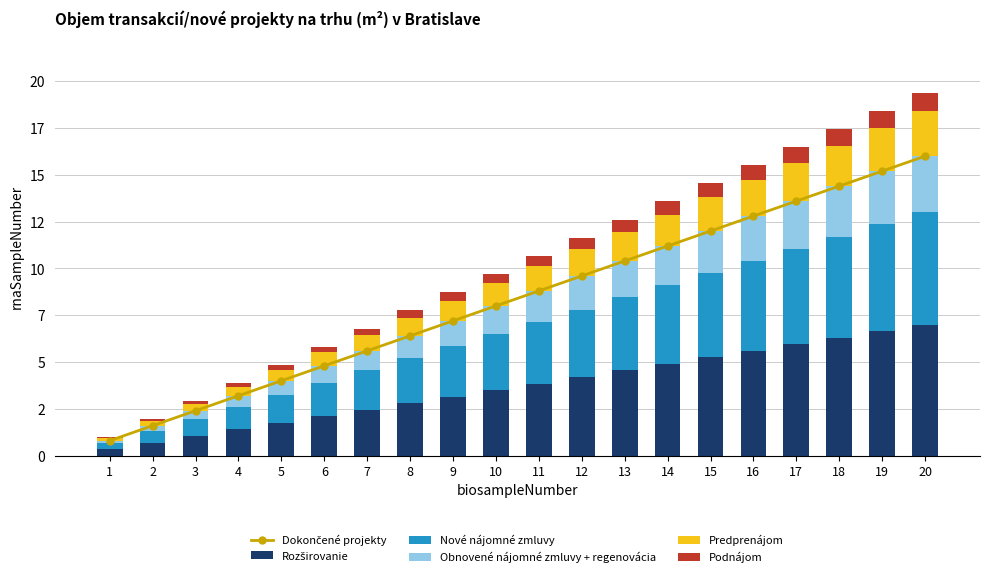

The value of Predprenájom at 10 is 1.2. True or false?

True